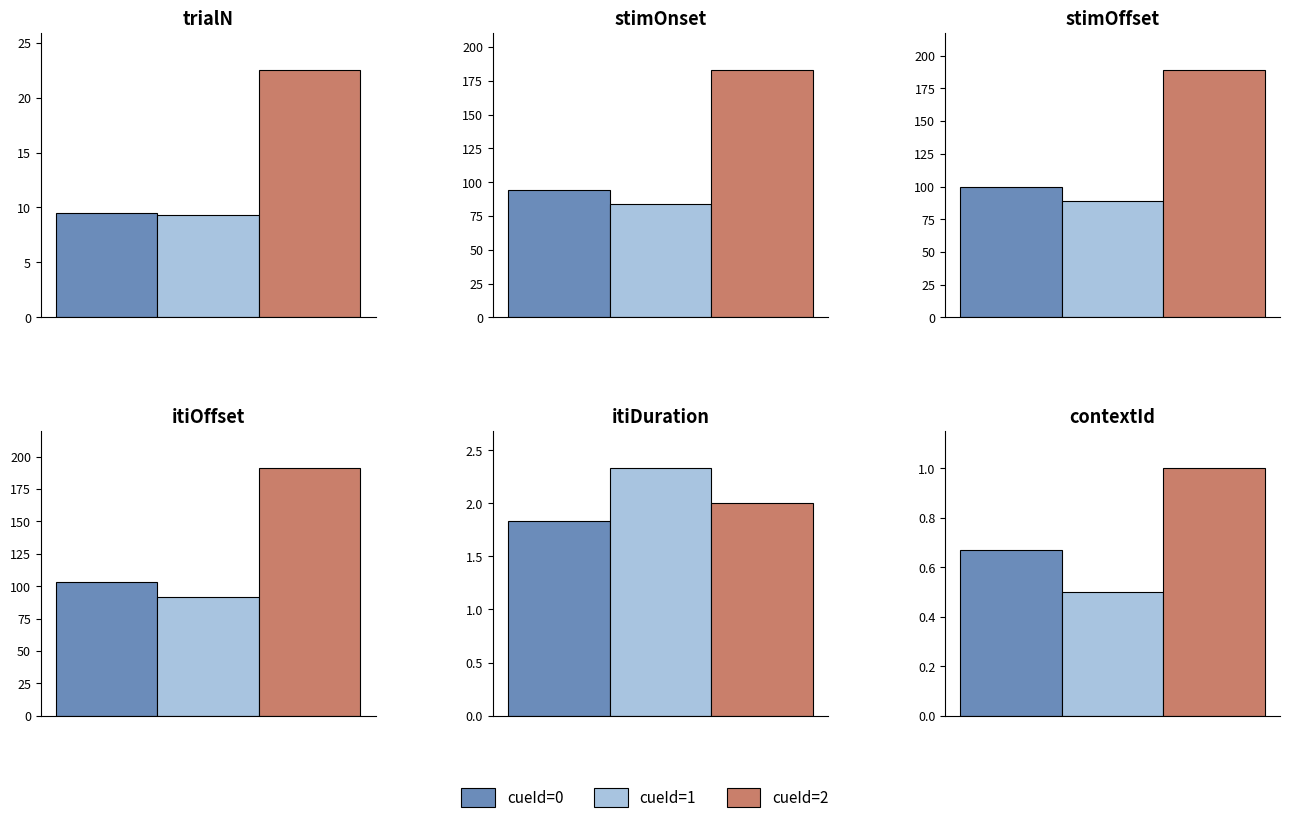

Rank the series at 14 from lowest to highest value.

contextId, itiDuration, trialN, stimOnset, stimOffset, itiOffset